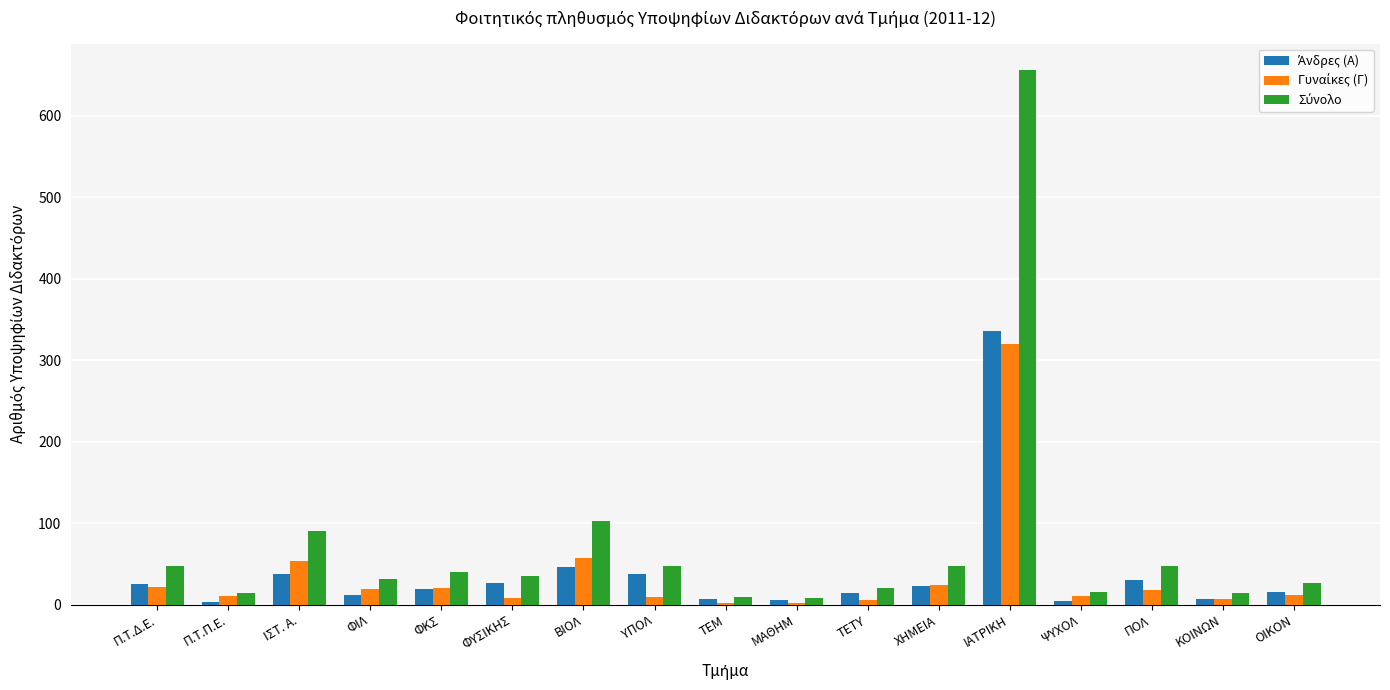

What is the maximum value shown in the chart?

656